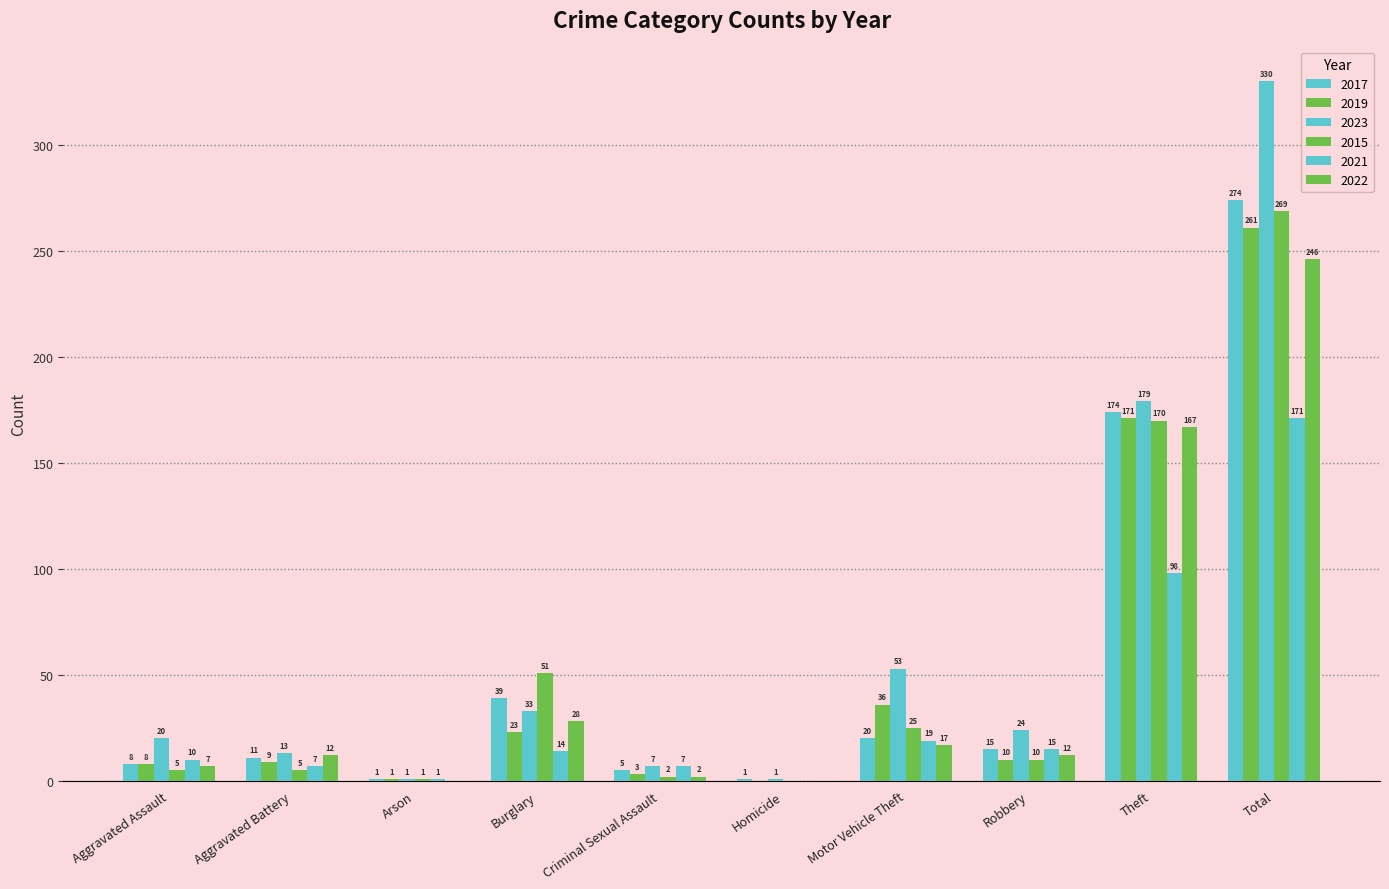

What is the difference between the 2021 values at Criminal Sexual Assault and Robbery?

8